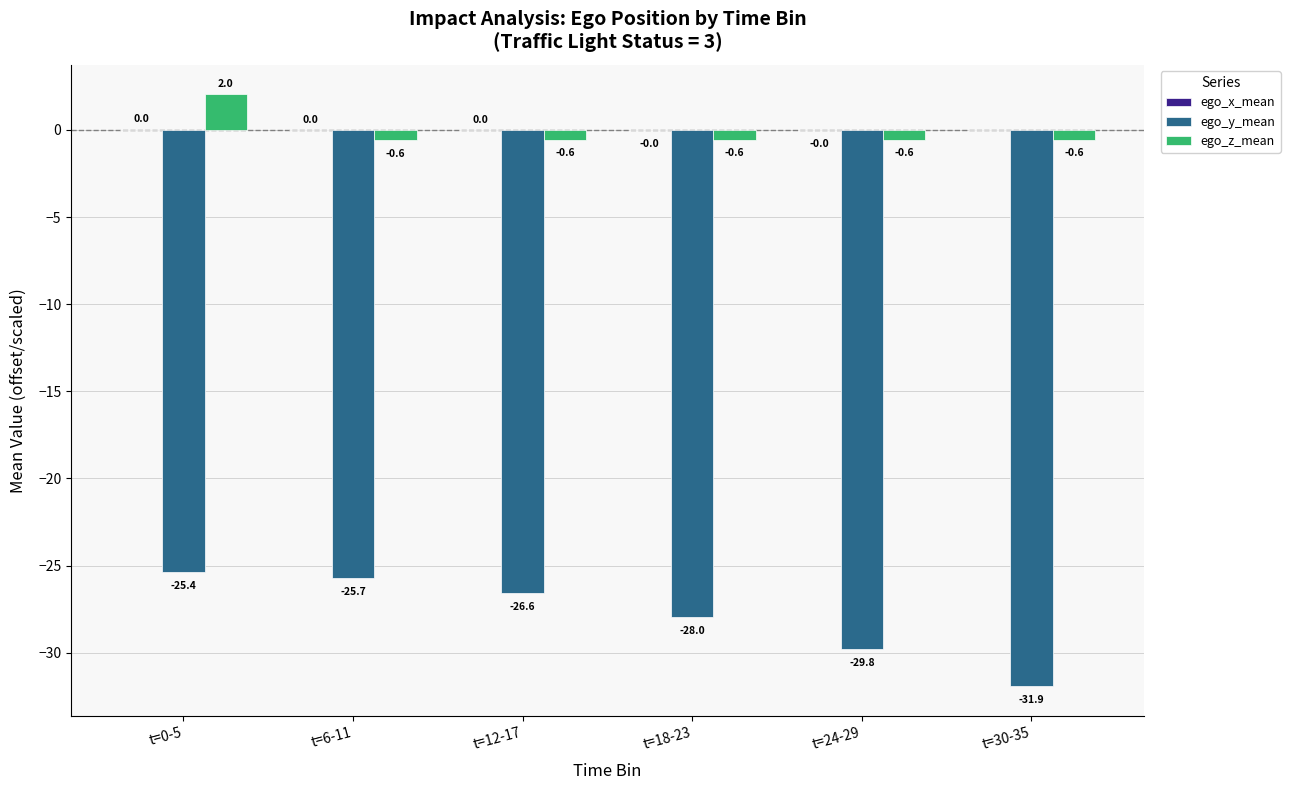

Between t=6-11 and t=24-29, which series saw the biggest shift?

ego_y_mean